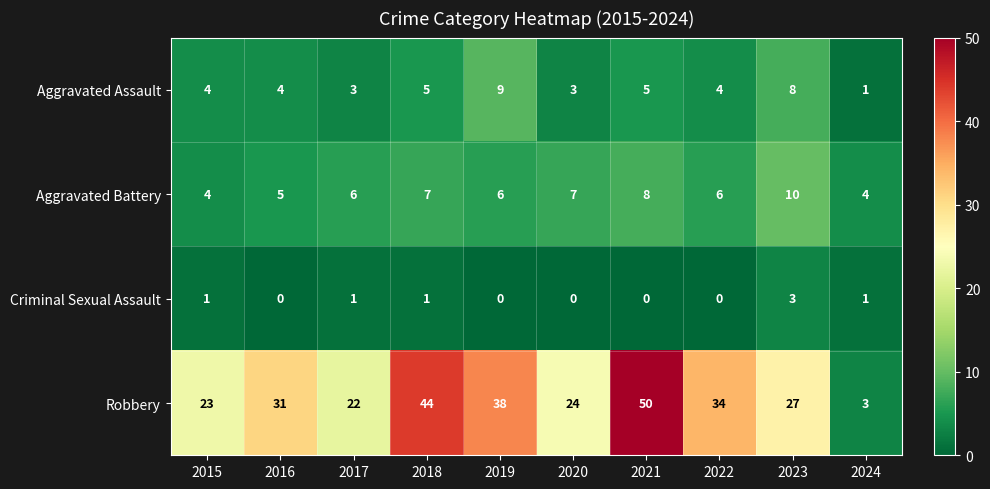

Is it true that Robbery equals 10 at 2023?

False